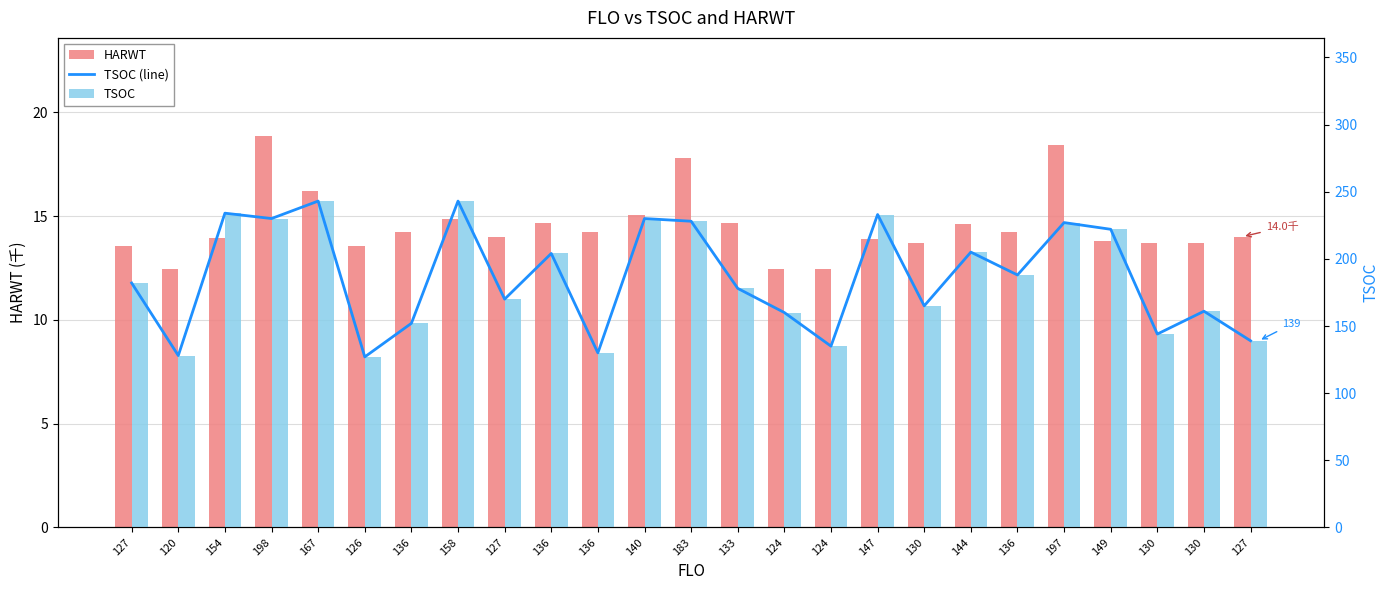

What is the difference between the TSOC (line) values at 147 and 126?

106.0